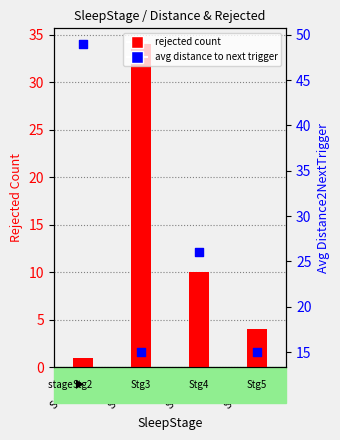

At how many categories does at least one series exceed 20?

3